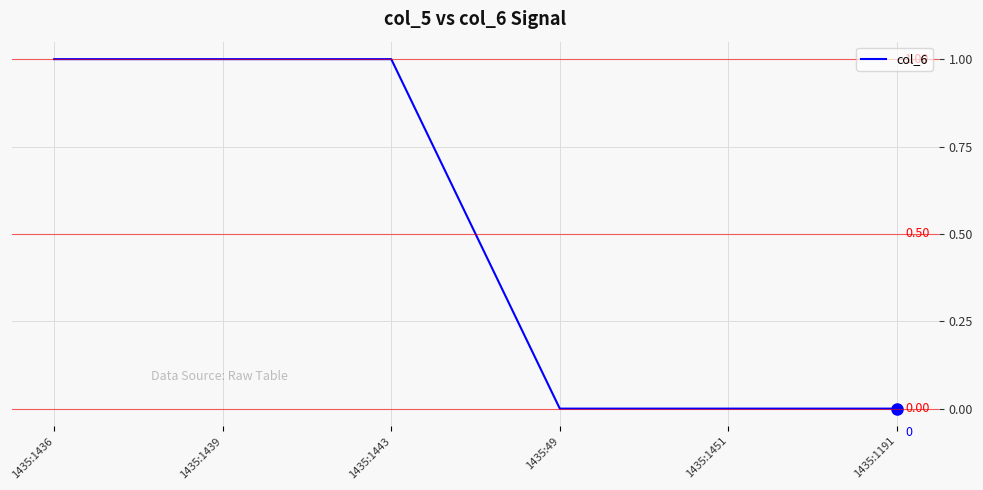

How many values are below 1?

3